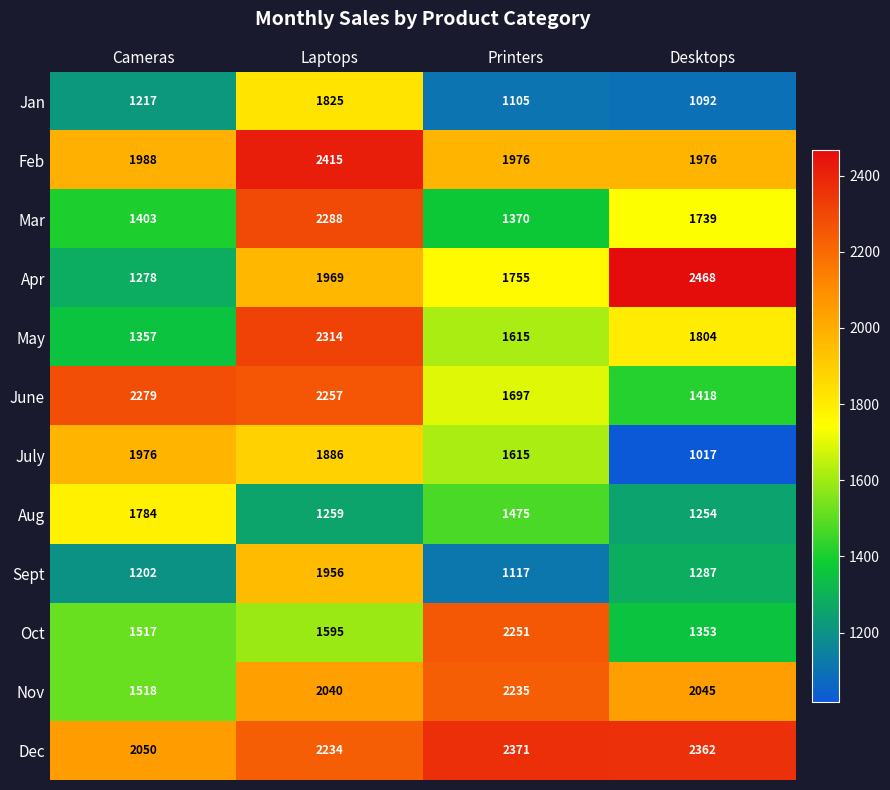

Which category has the lowest value in the Oct series?

Desktops